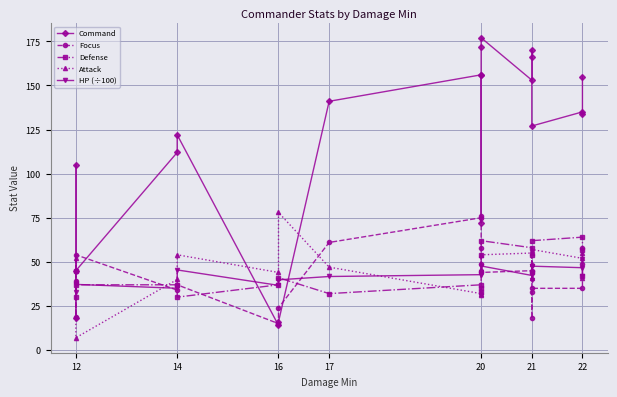

Rank the series by their maximum value, from highest to lowest.

Command, Attack, Focus, Defense, HP (÷100)